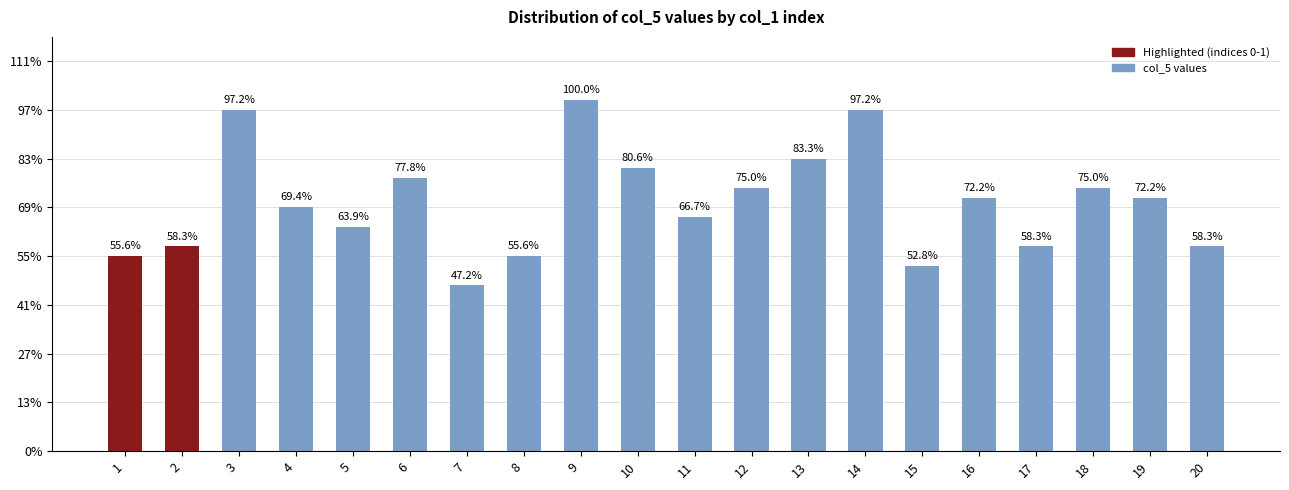

True or false: the data shows 12 at 6.

False